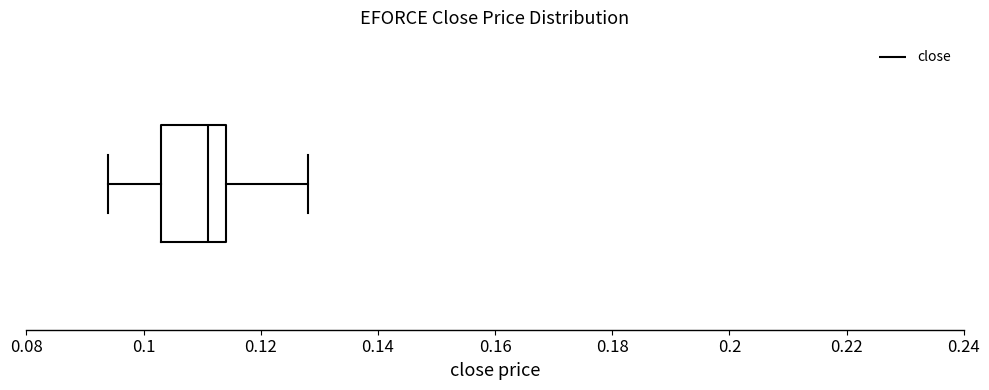

Read this box plot against the x-axis: the position of the median line, the range covered by the box, and the ends of both whiskers. The values are not printed on the chart, so give them approximately, as read against the axis.

median 0.112, box 0.104 to 0.114, whiskers 0.094 to 0.128